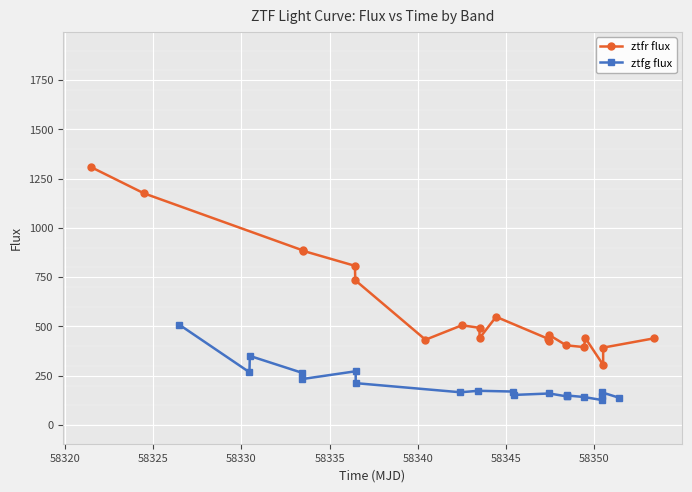

True or false: ztfg flux and ztfr flux cross at least once.

False